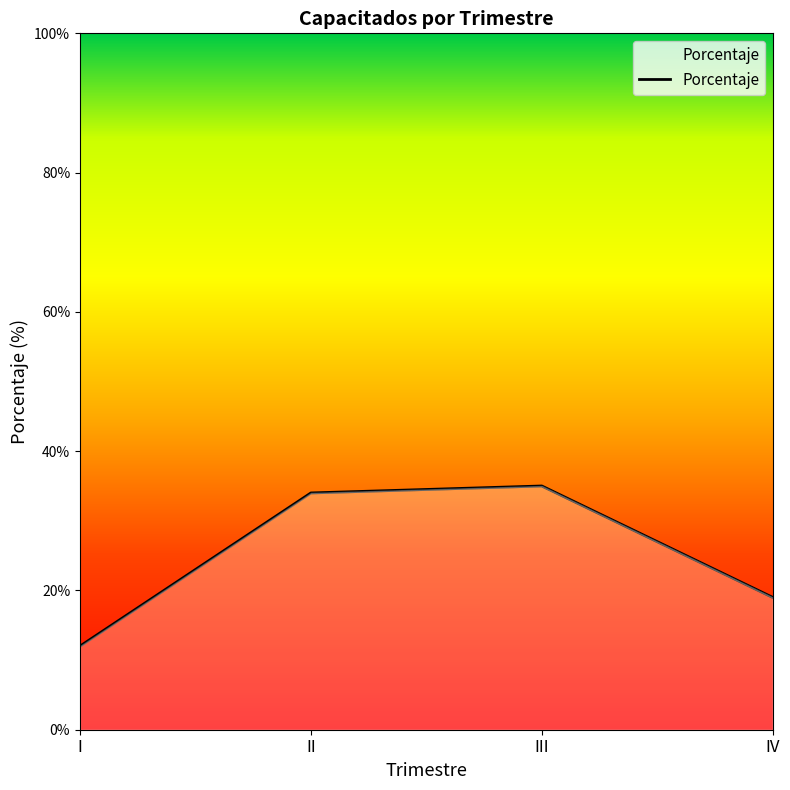

Reading left to right, what are all the values shown in this chart?

I=12	II=34	III=35	IV=19